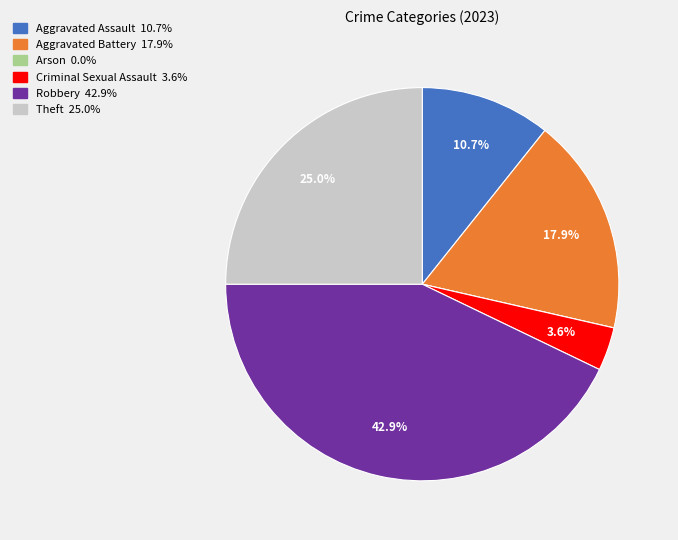

Combined, do Aggravated Assault and Robbery account for over 50%?

Yes